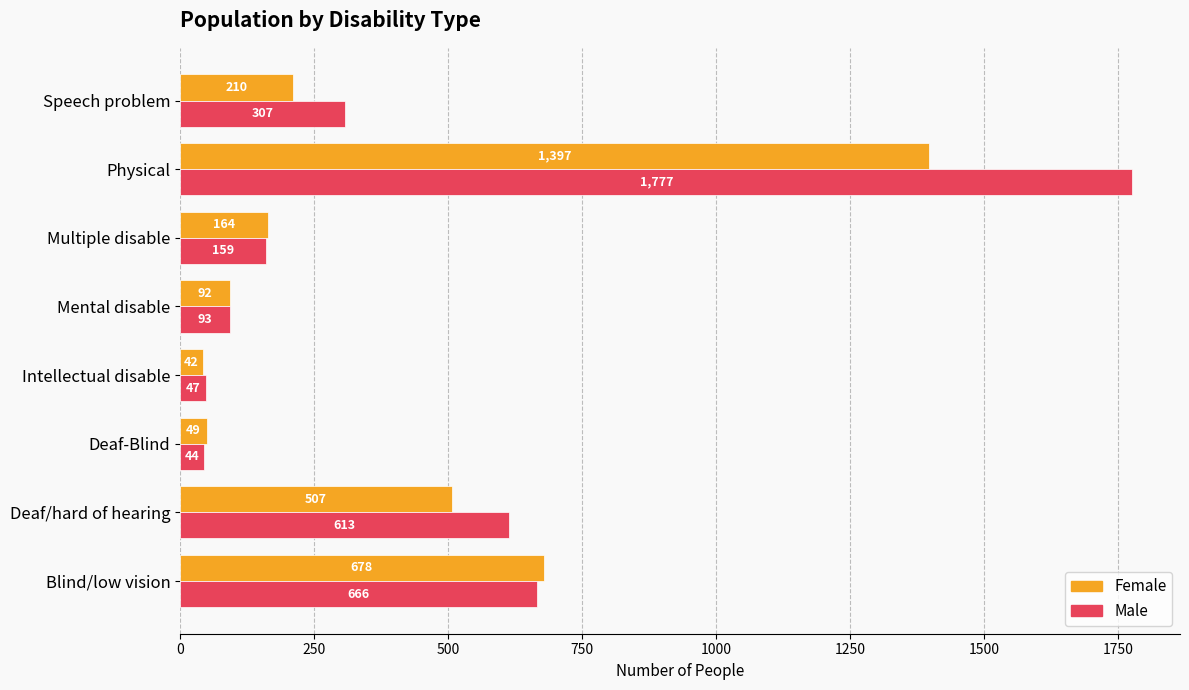

The value of Female at Deaf/hard of hearing is 507. True or false?

True